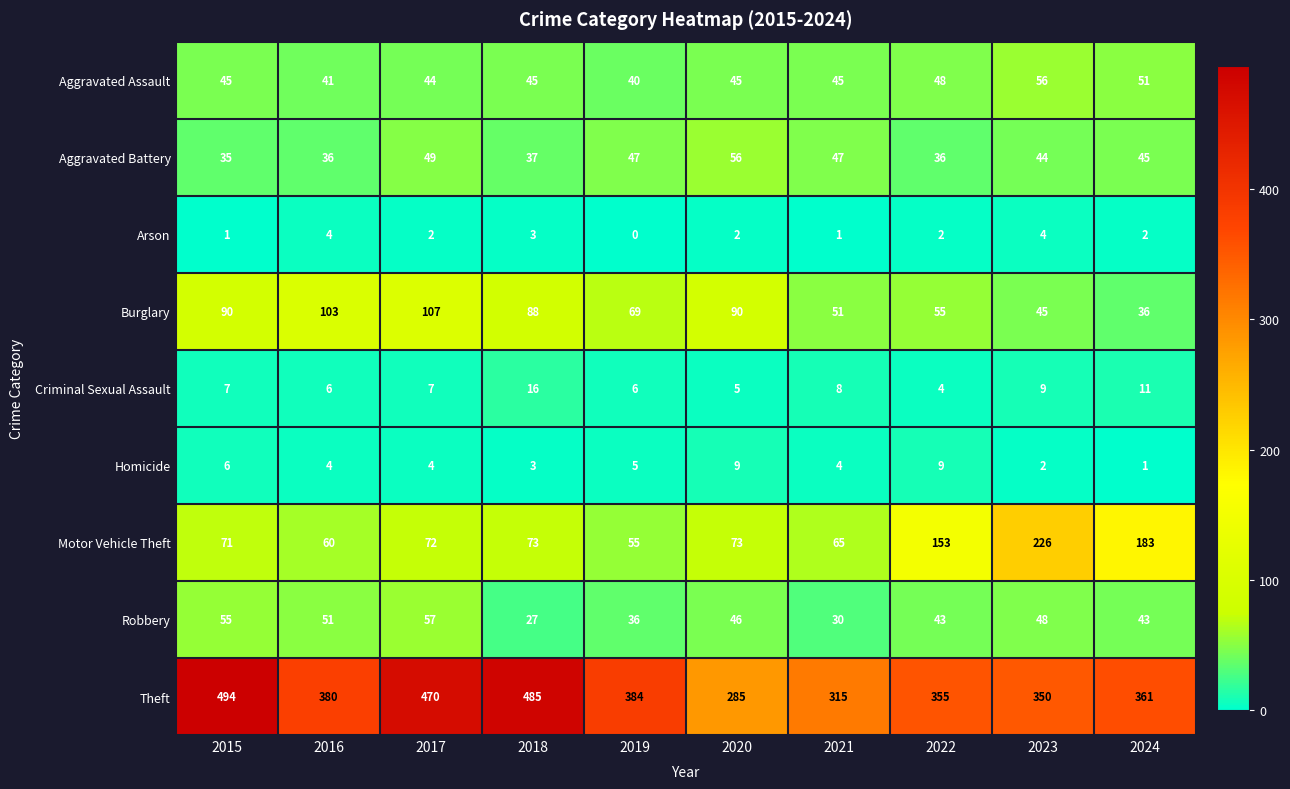

Between 2018 and 2022, which series saw the biggest shift?

Theft